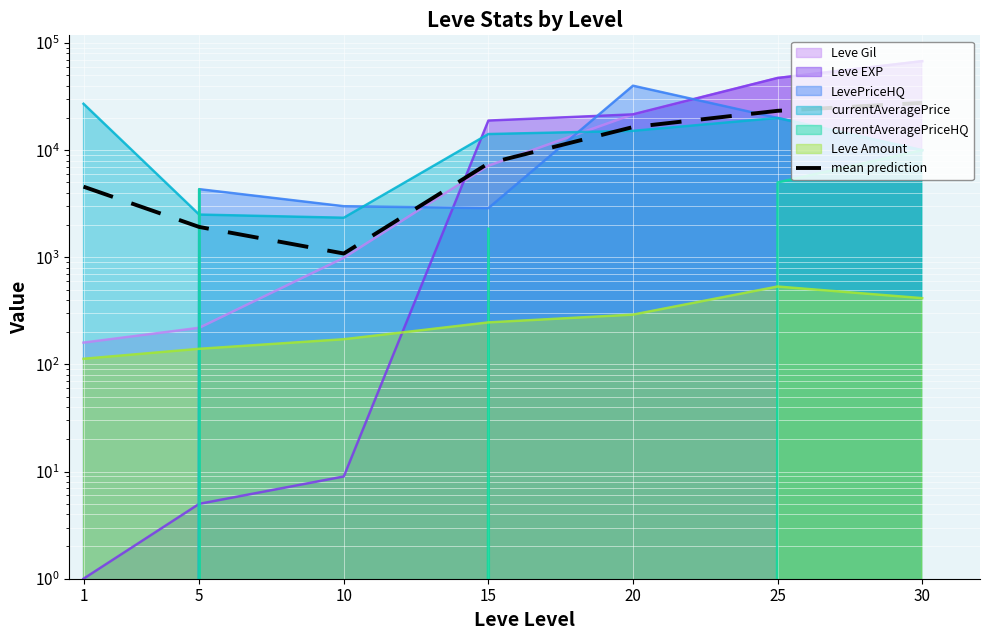

Reading left to right, extract all data points from this chart.

4567.0	1921.7	1085.5	7535.5	16441.2	23322.5	27646.5